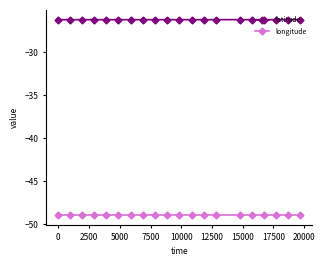

Rank the series by their average value, from lowest to highest.

longitude, latitude